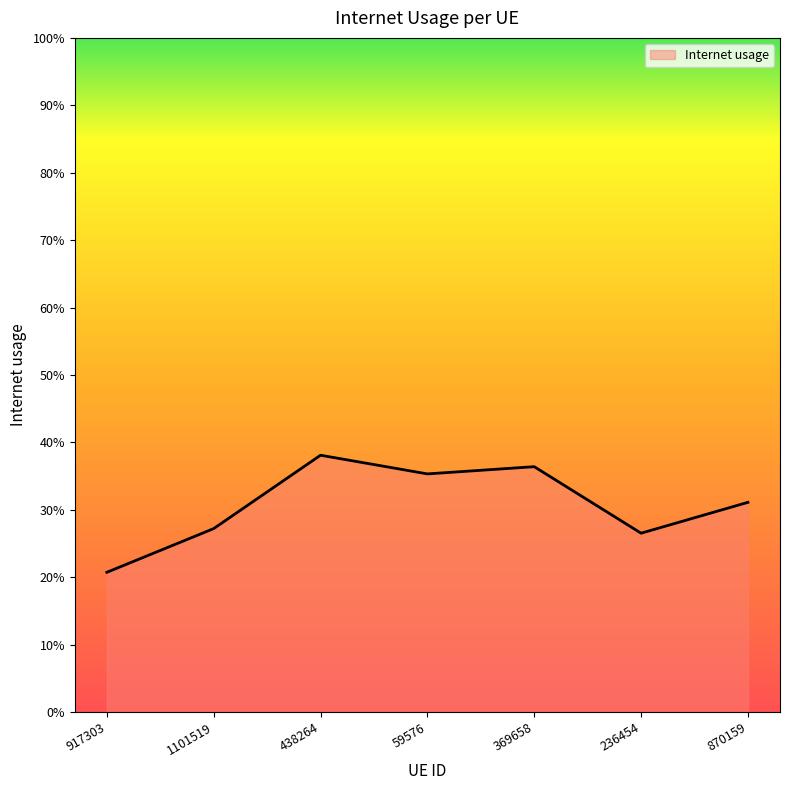

At which category does the data reach its first local peak?

438264